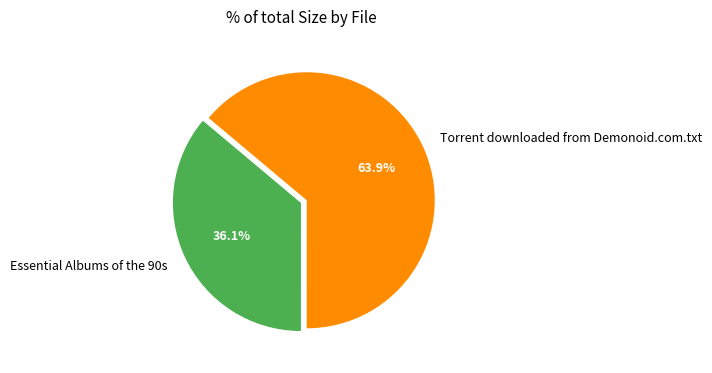

Which category has the smallest portion of the pie?

Essential Albums of the 90s